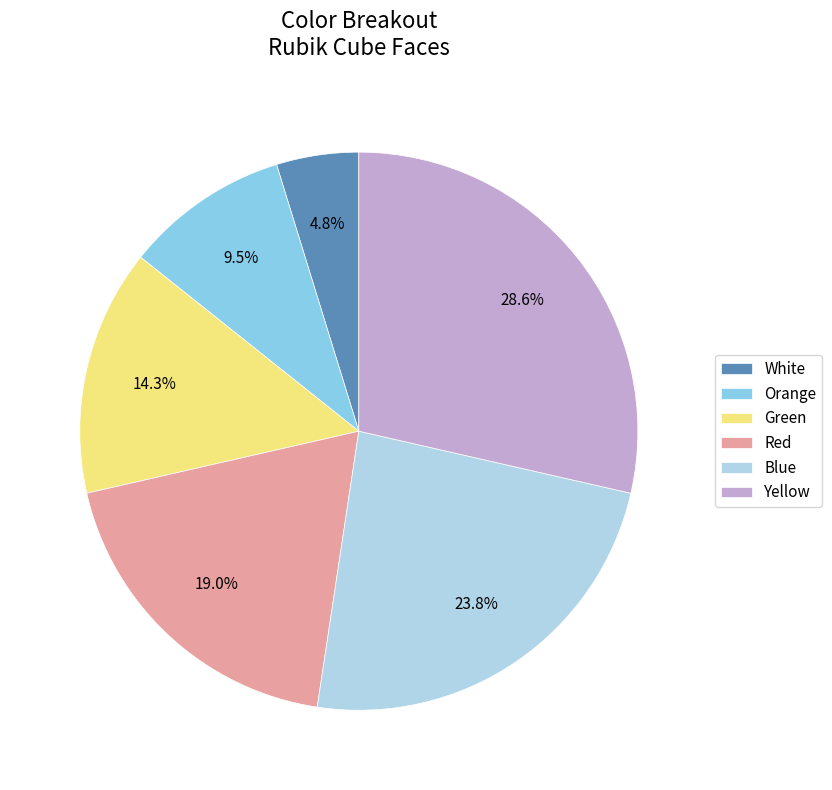

Which category has the biggest portion of the pie?

Yellow